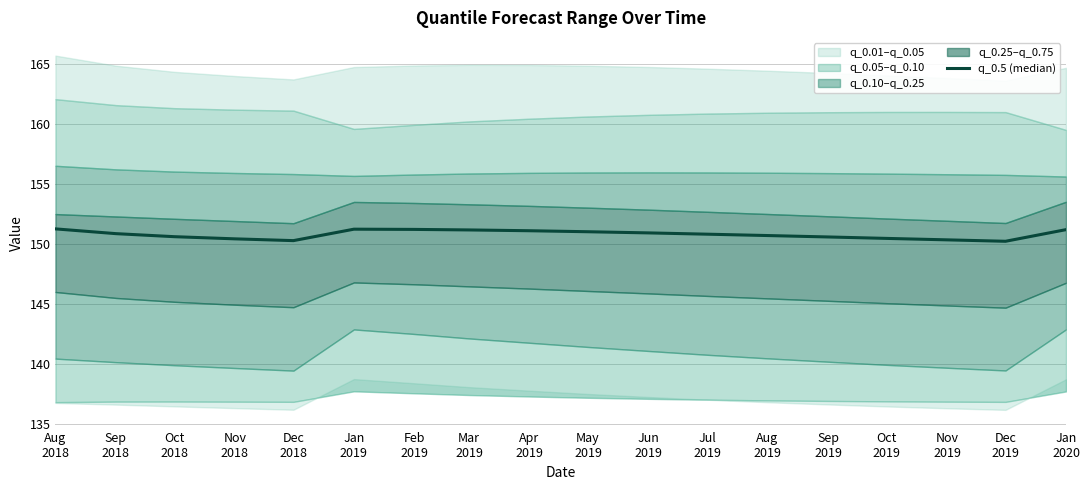

What is the change in value from Feb
2019 to Aug
2019?

-0.5